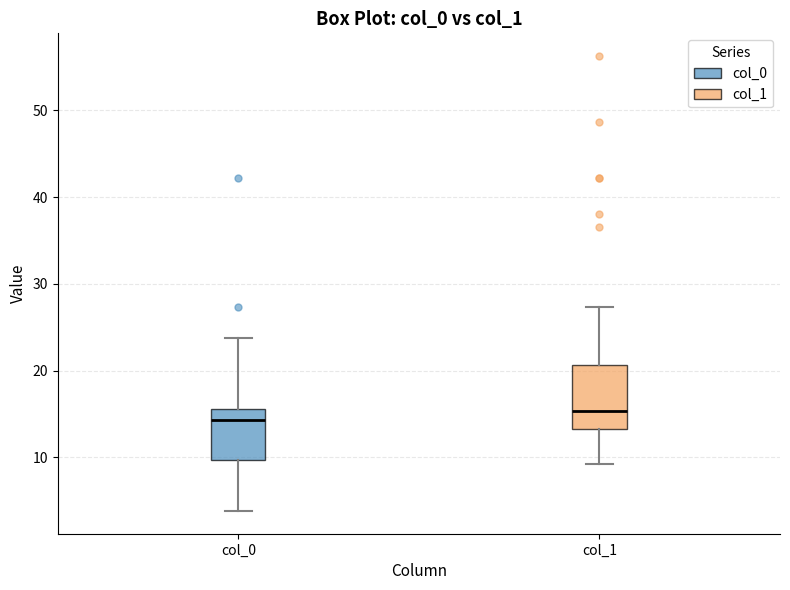

Reading left to right, read every box against the y-axis: the position of its median line, the range the box covers, and the ends of its whiskers. The values are not printed on the chart, so give them approximately, as read against the axis.

col_0: median 14, box 10 to 16, whiskers 4 to 24
col_1: median 15, box 13 to 21, whiskers 9 to 27